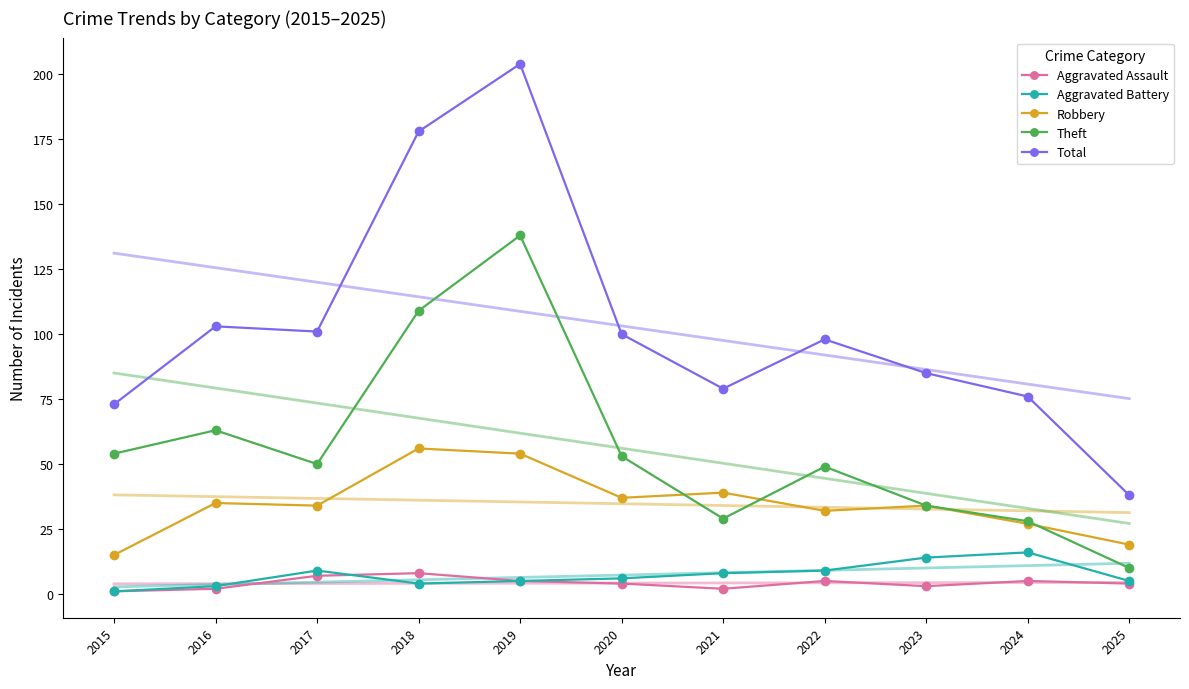

Which series changed the most between 2015 and 2024?

Theft